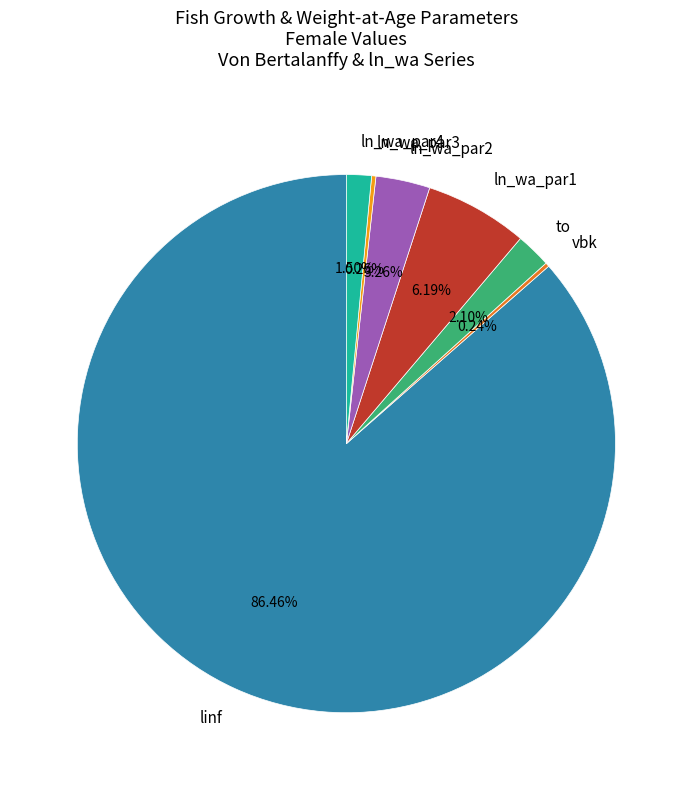

Approximately how many times larger is the value at ln_wa_par2 compared to ln_wa_par1?

0.5